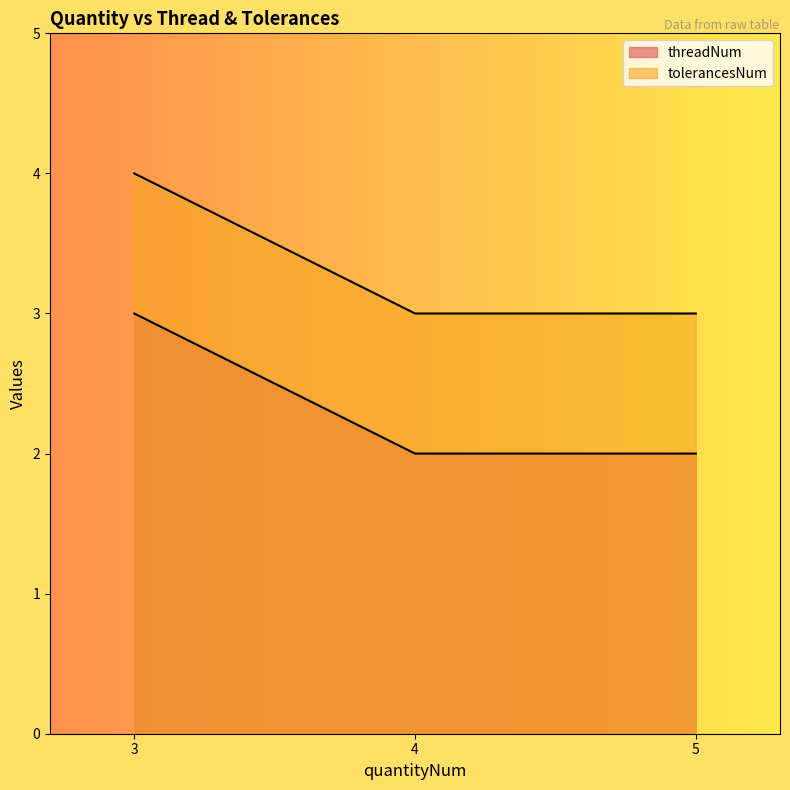

At which label is threadNum closest to 2?

4